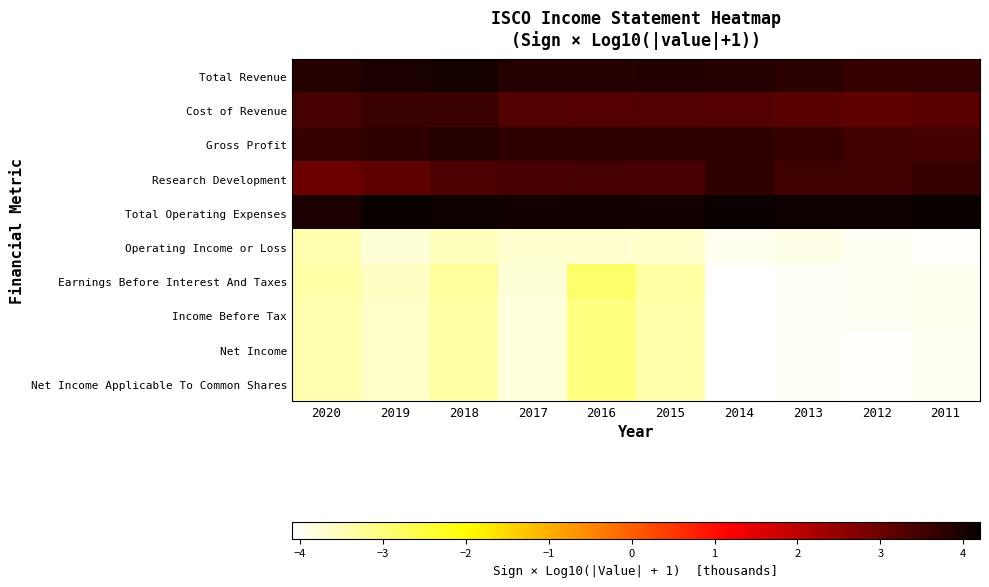

Rank the series by their maximum value, from lowest to highest.

Operating Income or Loss, Income Before Tax, Net Income, Net Income Applicable To Common Shares, Earnings Before Interest And Taxes, Cost of Revenue, Research Development, Gross Profit, Total Revenue, Total Operating Expenses